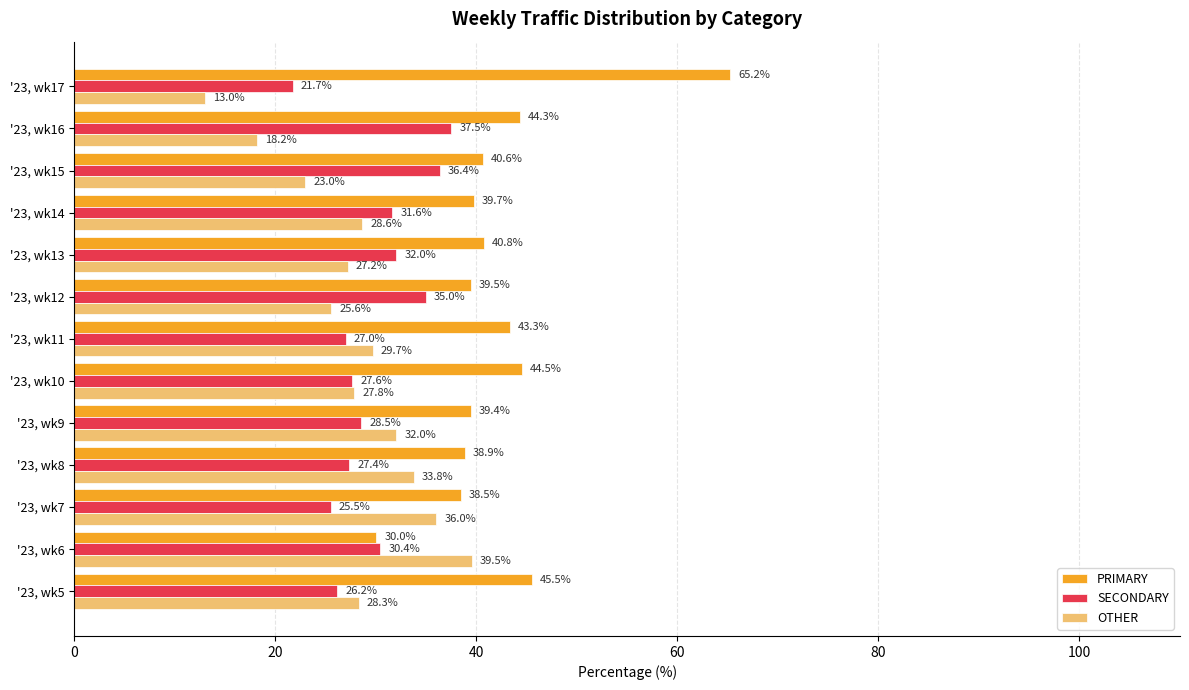

How many values in the PRIMARY series exceed 40?

7